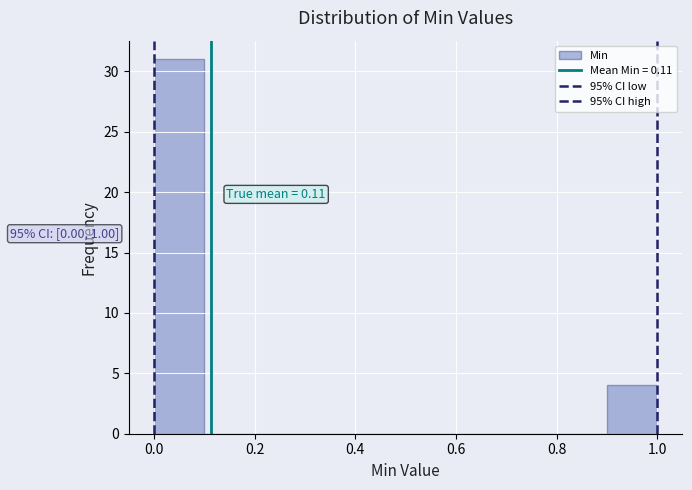

Which range on the x-axis has the tallest bar?

0.0 to 0.1